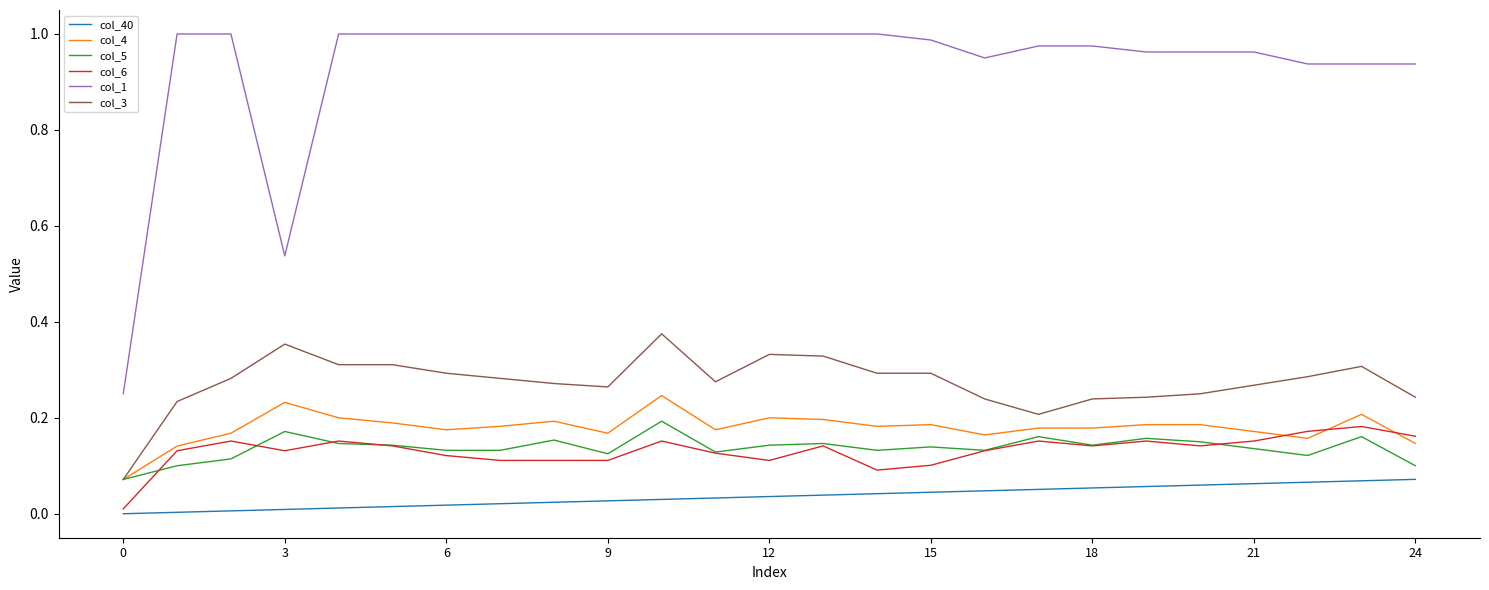

True or false: col_1 and col_6 intersect in this chart.

False